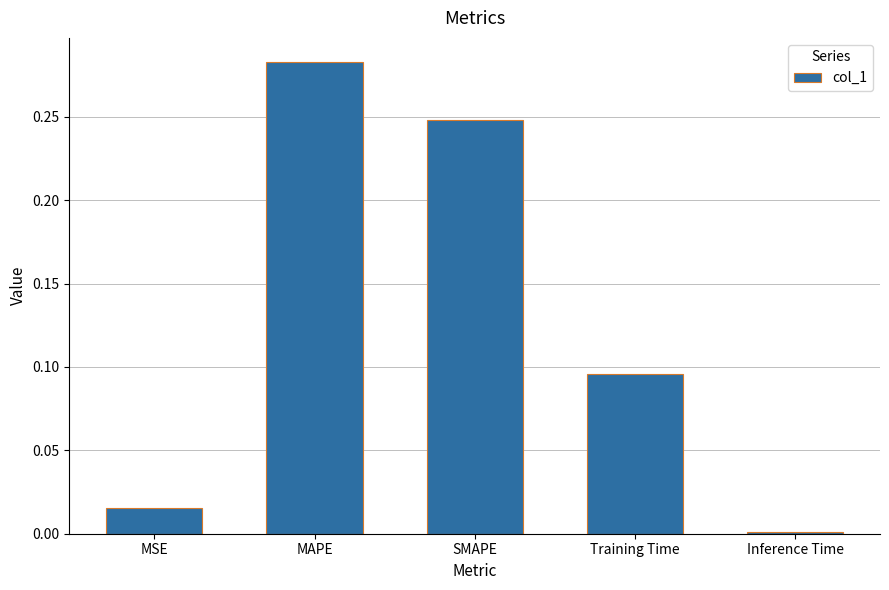

At which category does the chart reach its peak across all series?

MAPE